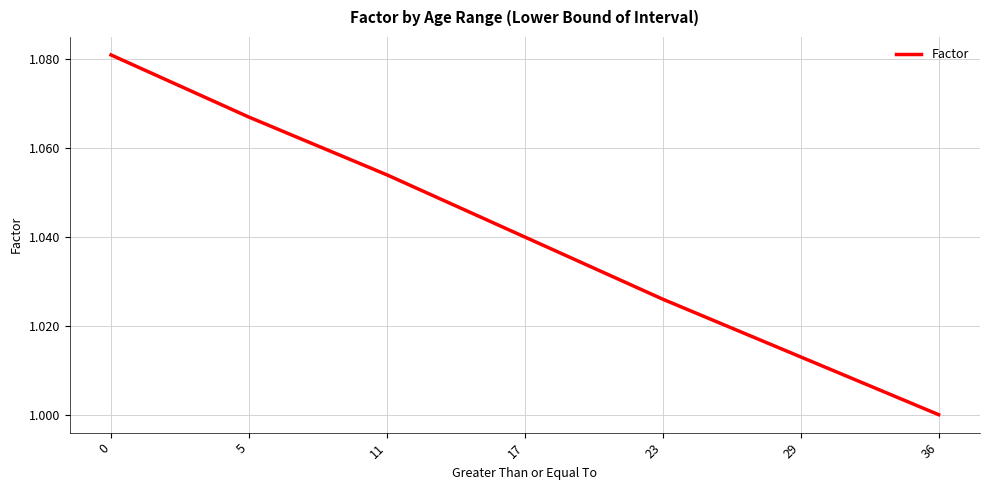

Count the values in the range 1 to 2.

7